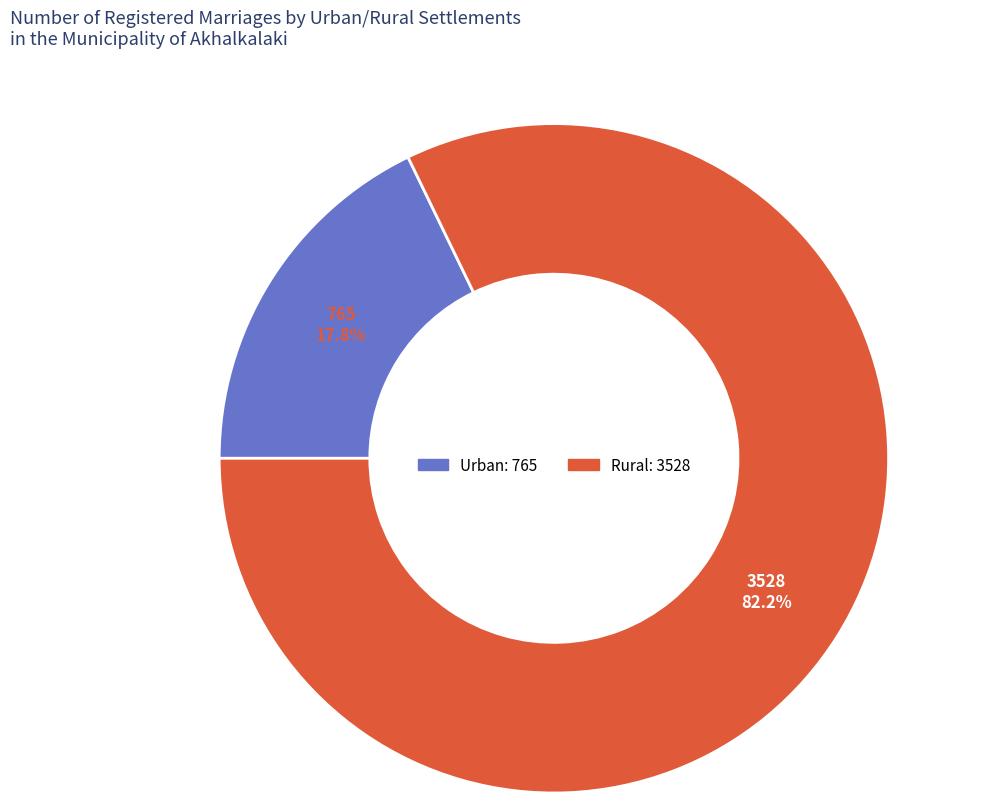

Does any single category account for the majority?

Yes